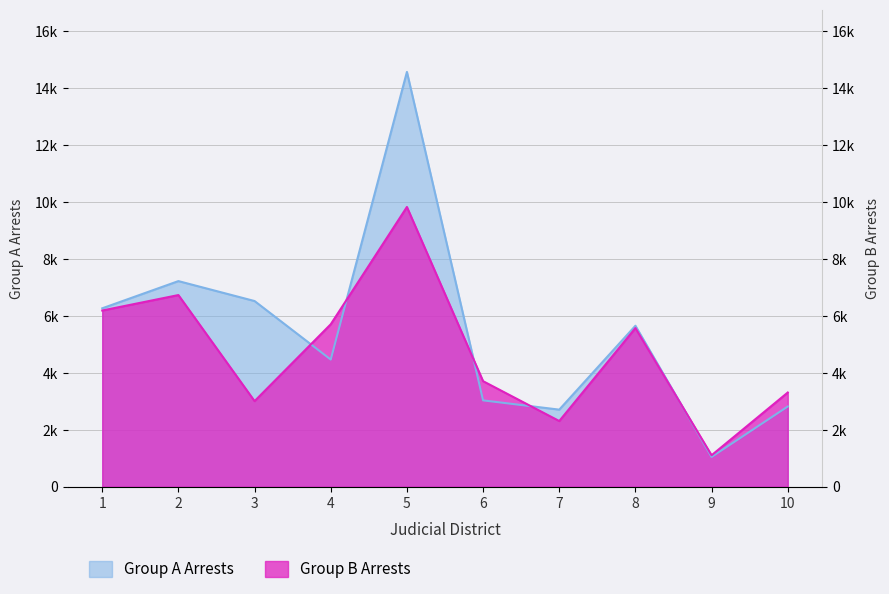

Rank the series by their maximum value, from highest to lowest.

Group A Arrests, Group B Arrests